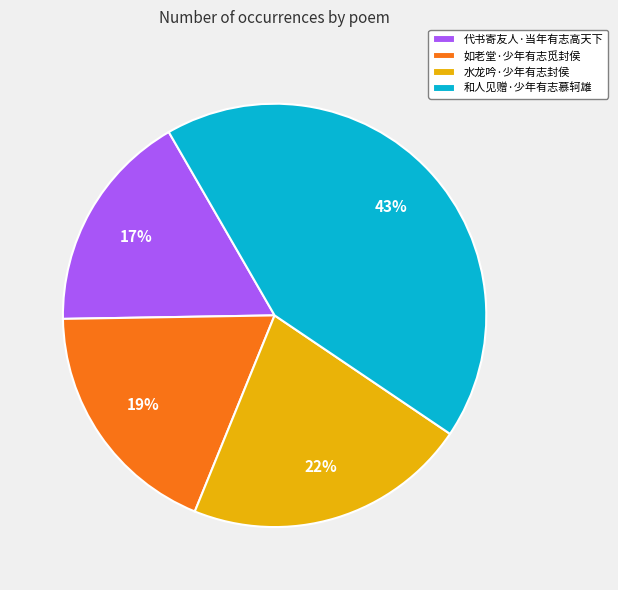

Rank the categories by value from lowest to highest.

代书寄友人·当年有志高天下, 如老堂·少年有志觅封侯, 水龙吟·少年有志封侯, 和人见赠·少年有志慕轲雄